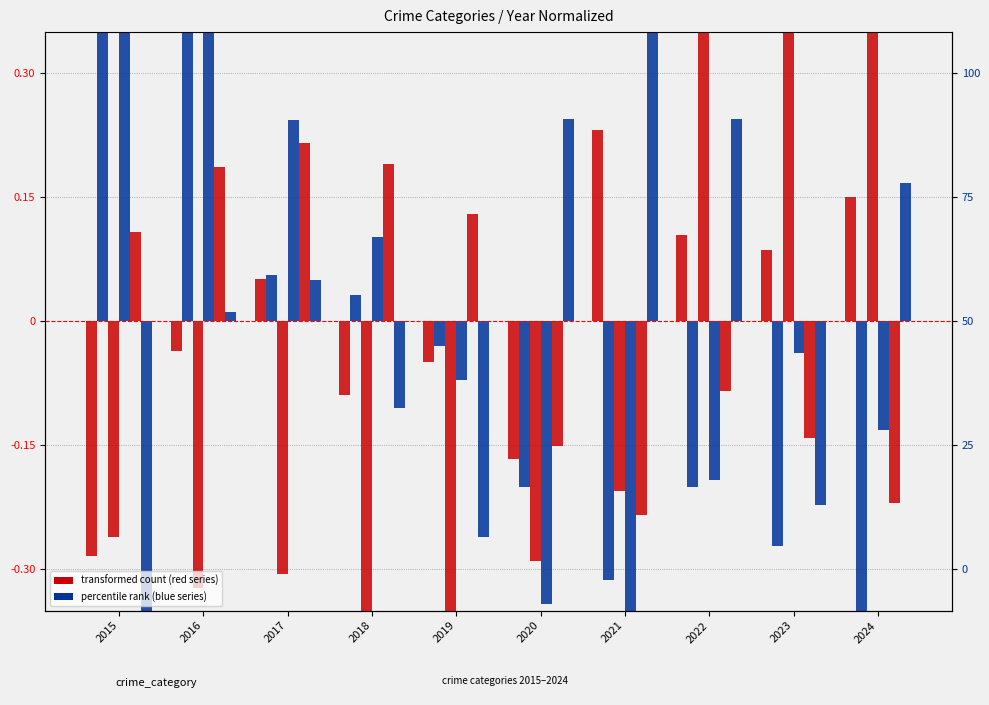

Between 2016 and 2015, which is larger?

2016